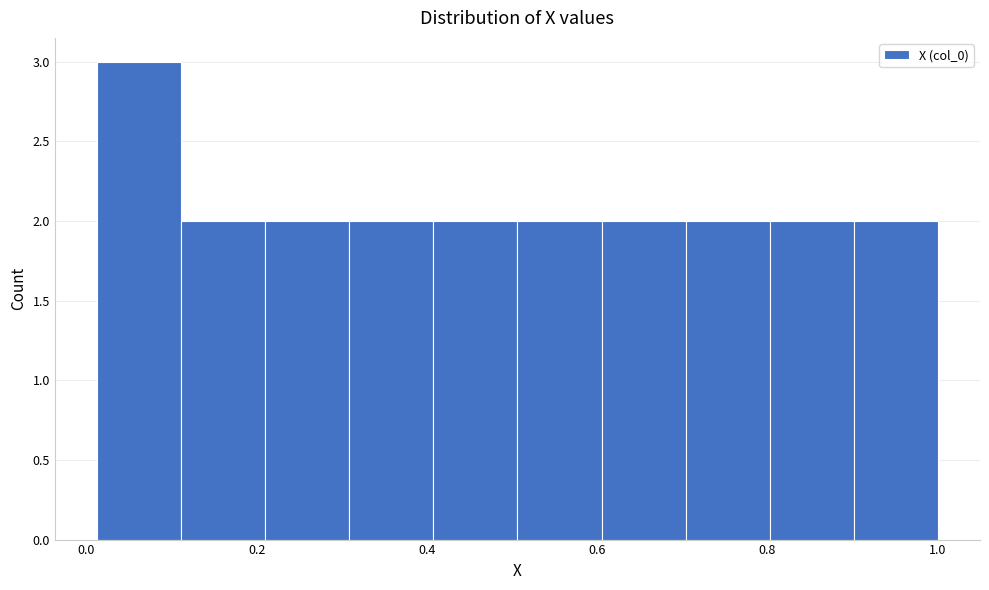

Over which range of the x-axis is the bar tallest?

0.02 to 0.12